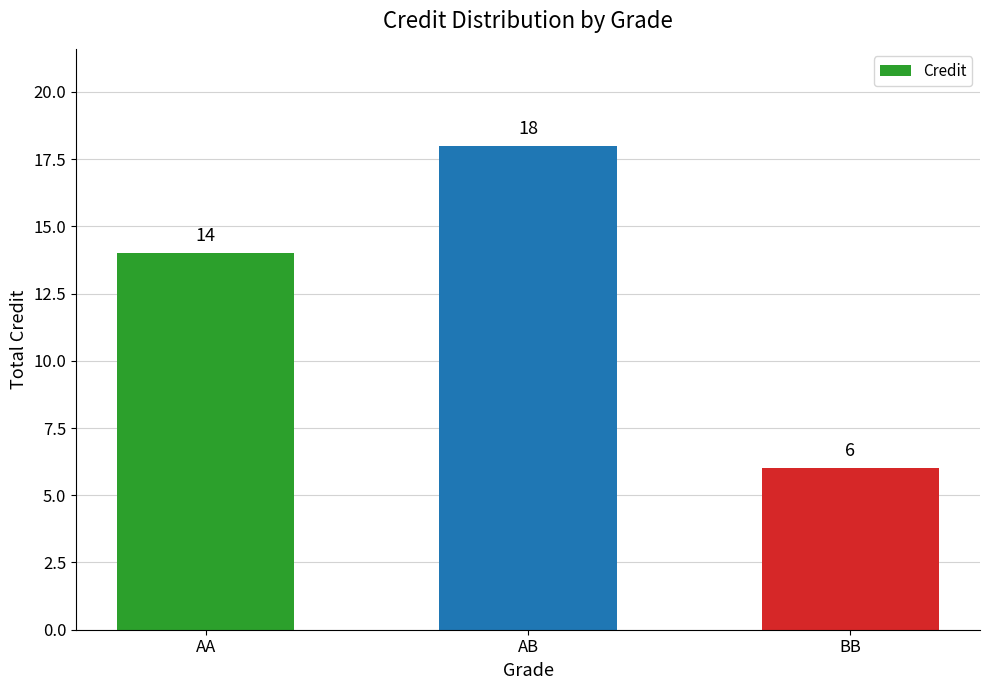

Reading right to left, transcribe all the data shown in this chart.

6	18	14